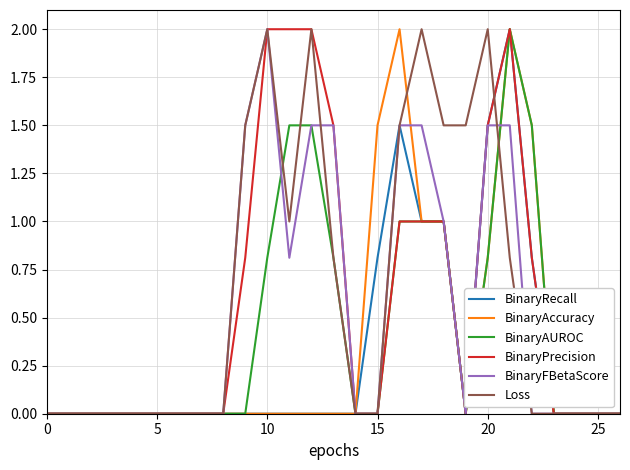

What is the highest value of the BinaryAUROC series?

2.0